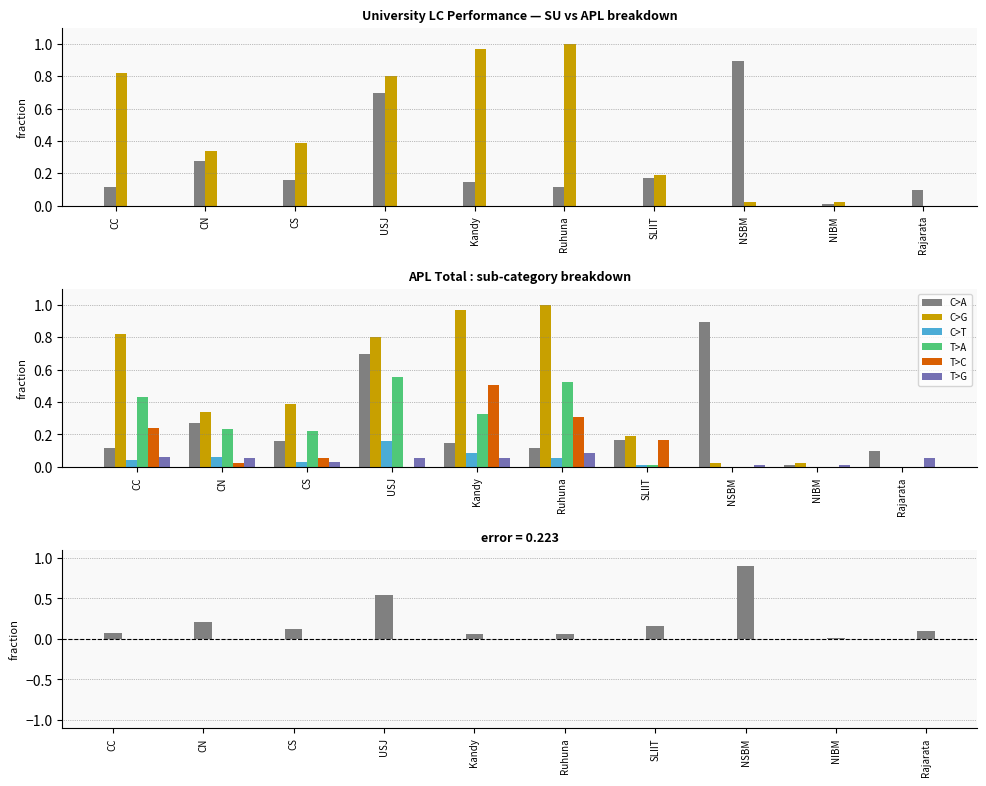

What is the value of the oGV bar at the 3rd from the left?

0.2